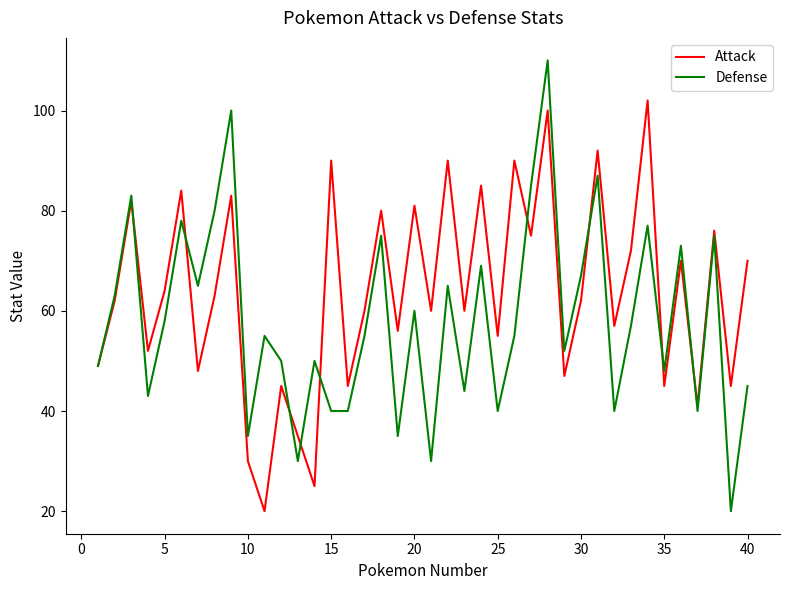

Reading left to right, transcribe all the data shown in this chart.

Attack: 49	62	82	52	64	84	48	63	83	30	20	45	35	25	90	45	60	80	56	81	60	90	60	85	55	90	75	100	47	62	92	57	72	102	45	70	41	76	45	70
Defense: 49	63	83	43	58	78	65	80	100	35	55	50	30	50	40	40	55	75	35	60	30	65	44	69	40	55	85	110	52	67	87	40	57	77	48	73	40	75	20	45